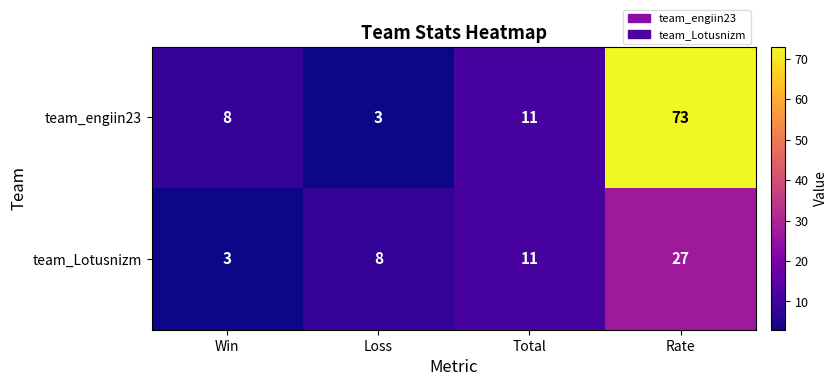

At Win, list the series in order from smallest to largest.

team_Lotusnizm, team_engiin23